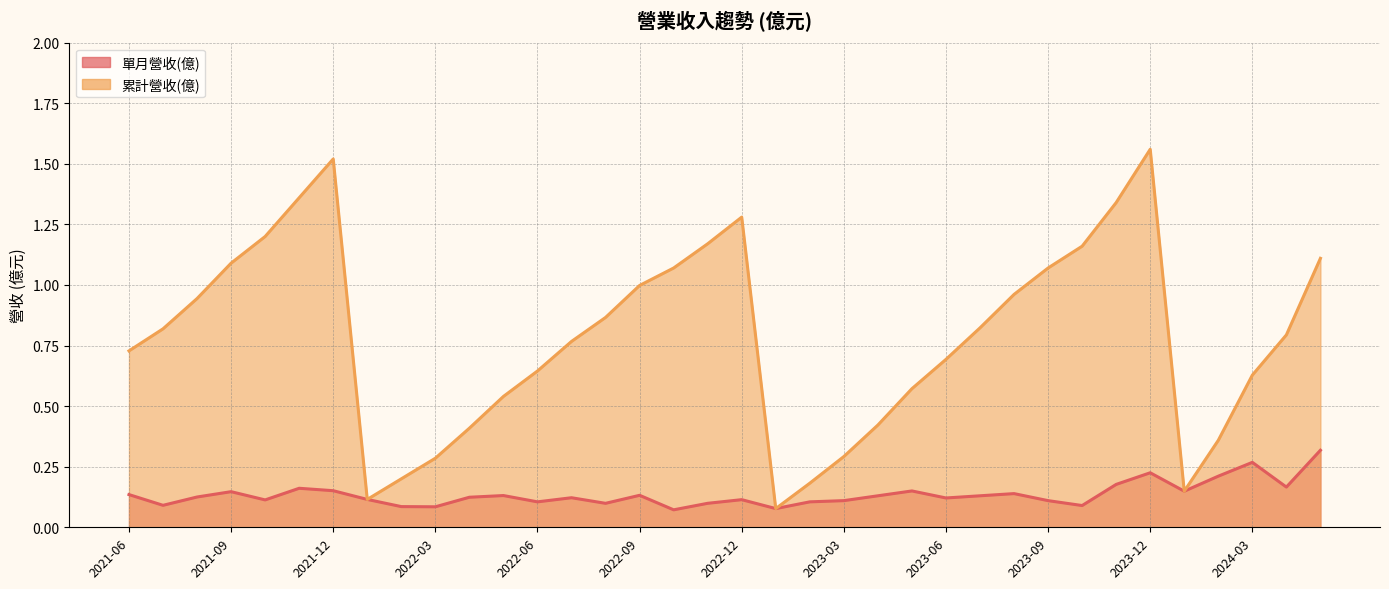

At which category is the sum across all series the highest?

2023-12